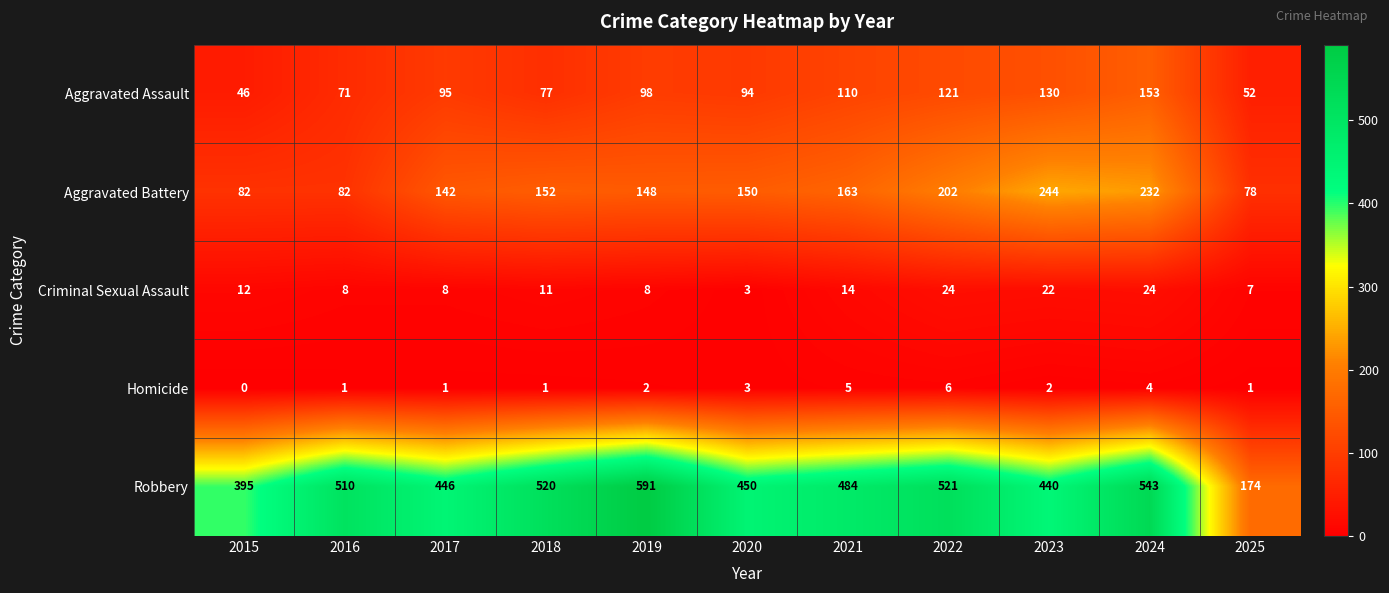

Count the number of categories in the chart.

11